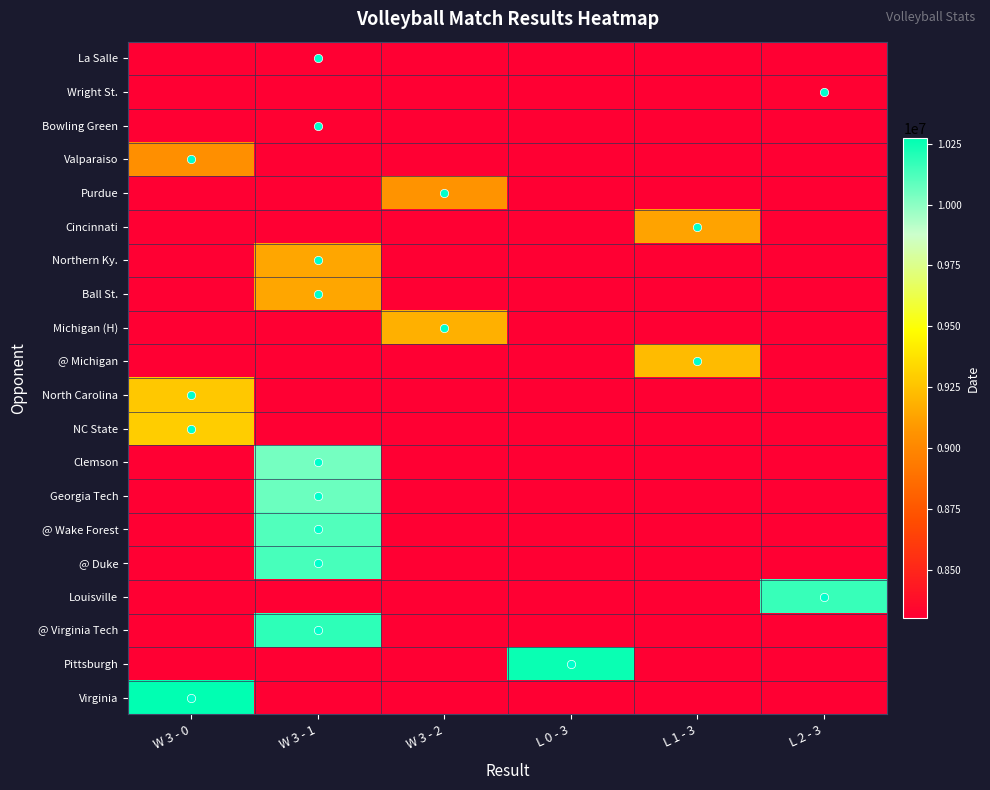

What is the greatest value displayed?

10272019